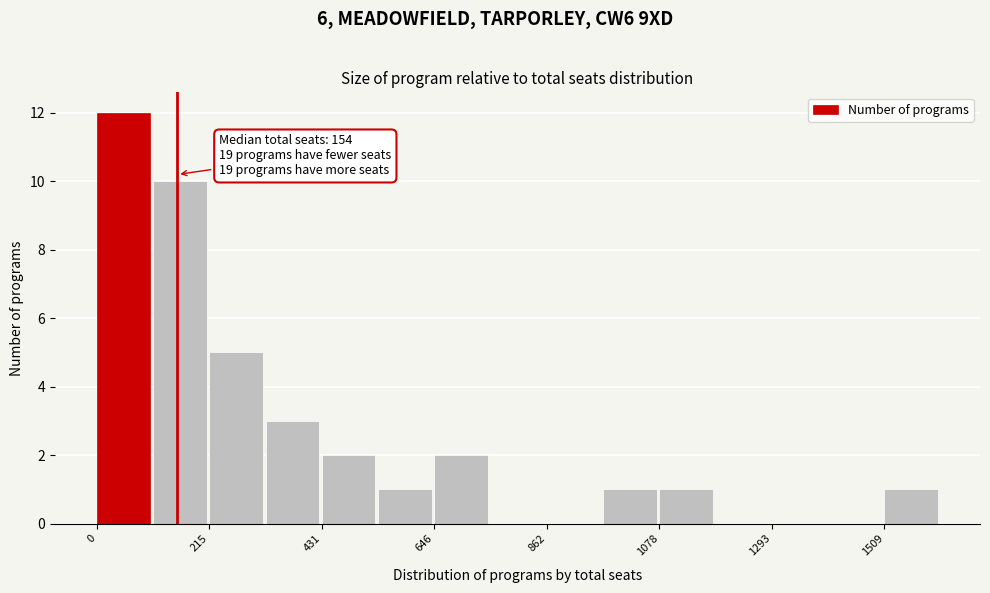

Read against the x-axis, roughly where is the centre of the tallest bar?

50